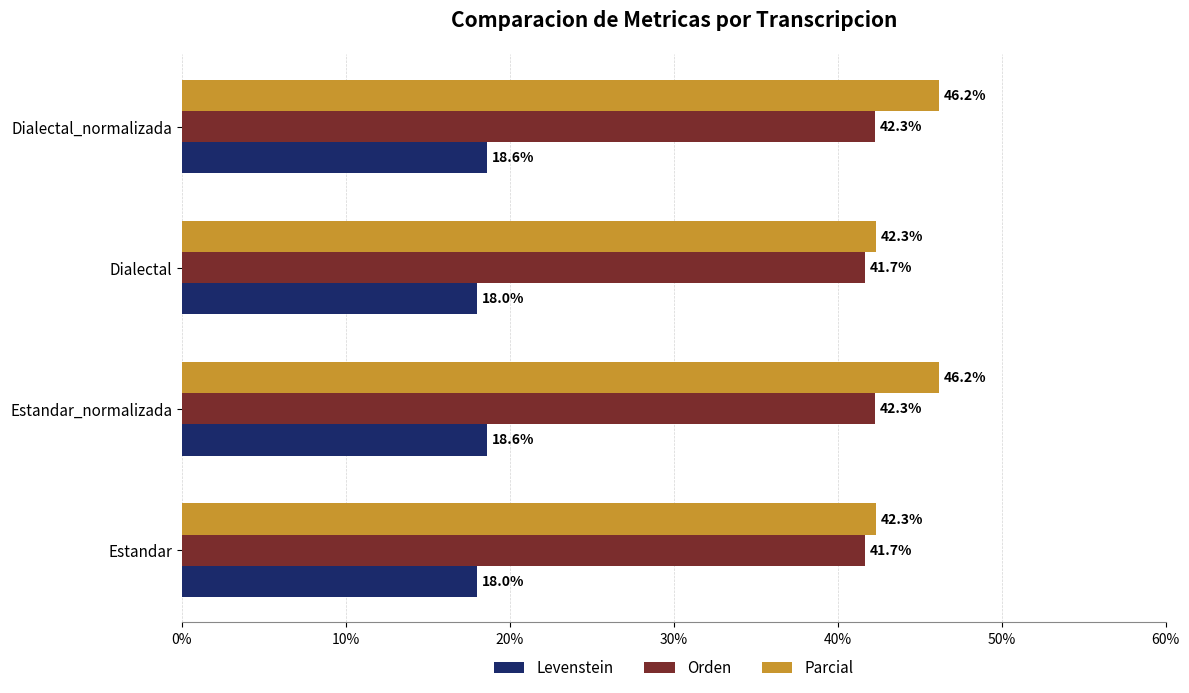

List the series in order of their peak value, highest first.

Parcial, Orden, Levenstein